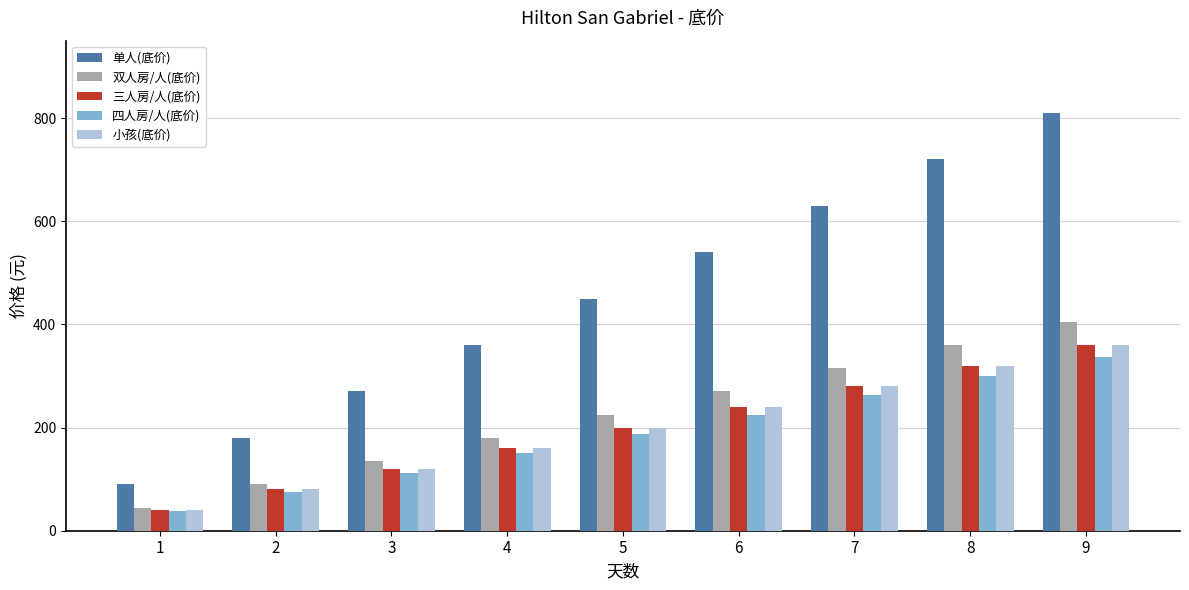

What is the difference between the highest and lowest values at 5?

262.5